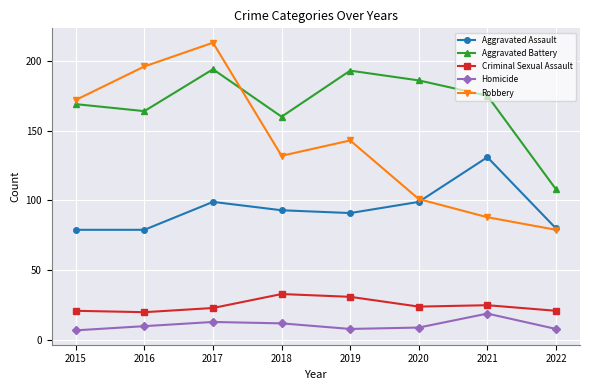

At which label does Criminal Sexual Assault first exceed 24?

2018